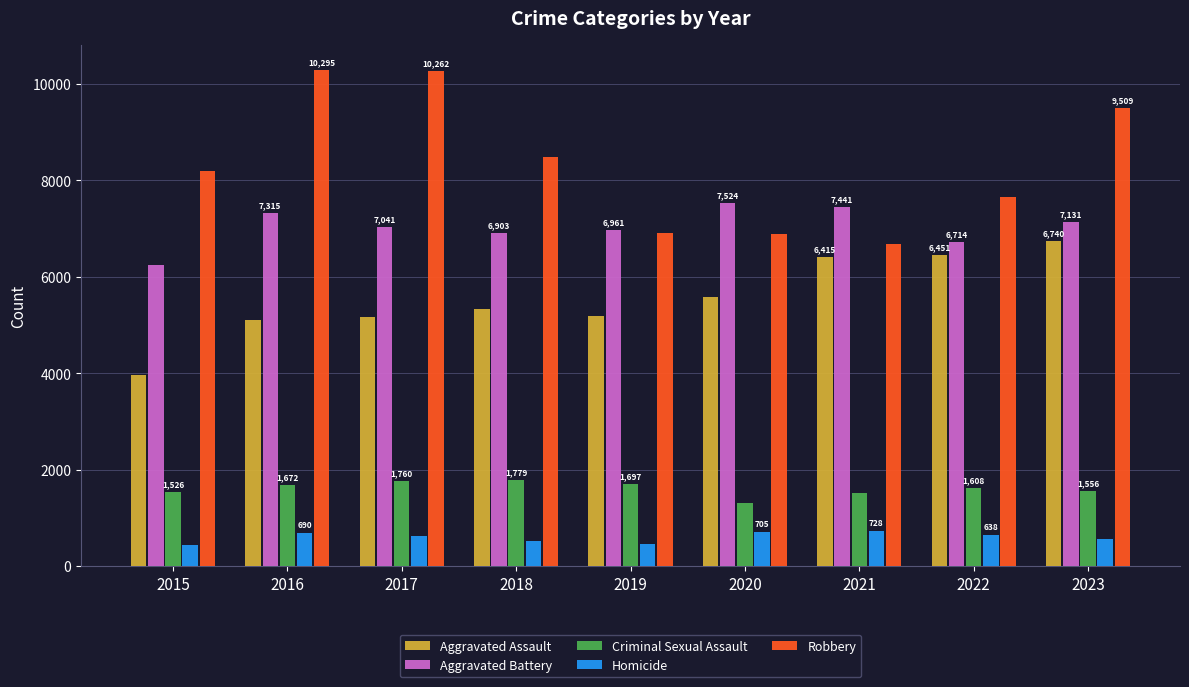

How many categories are shown in the chart?

9